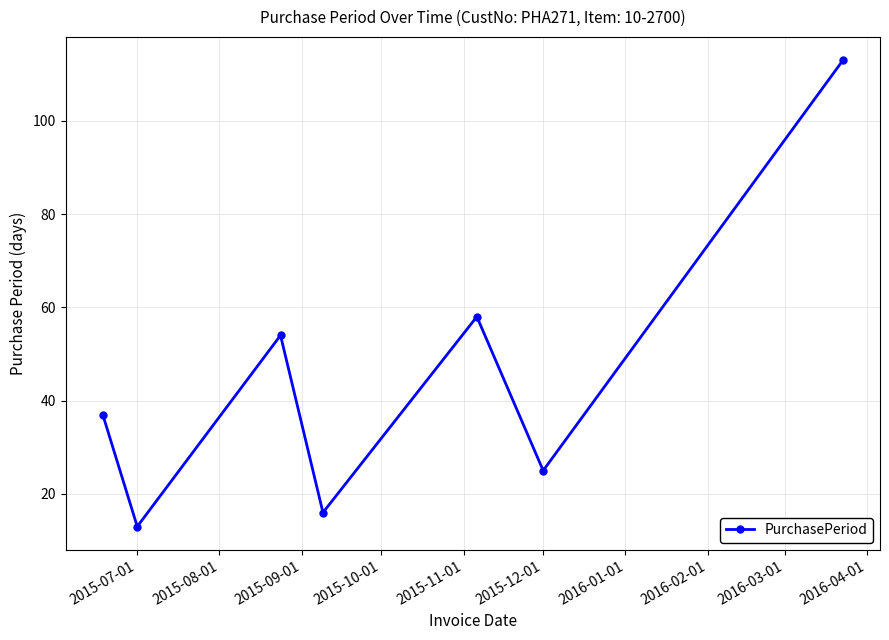

What is the maximum value shown in the chart?

113